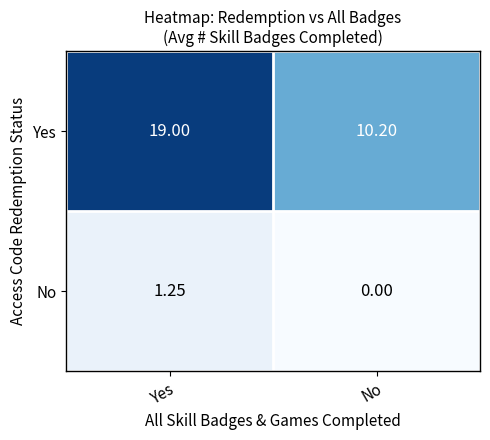

At which label is Yes closest to 14?

No